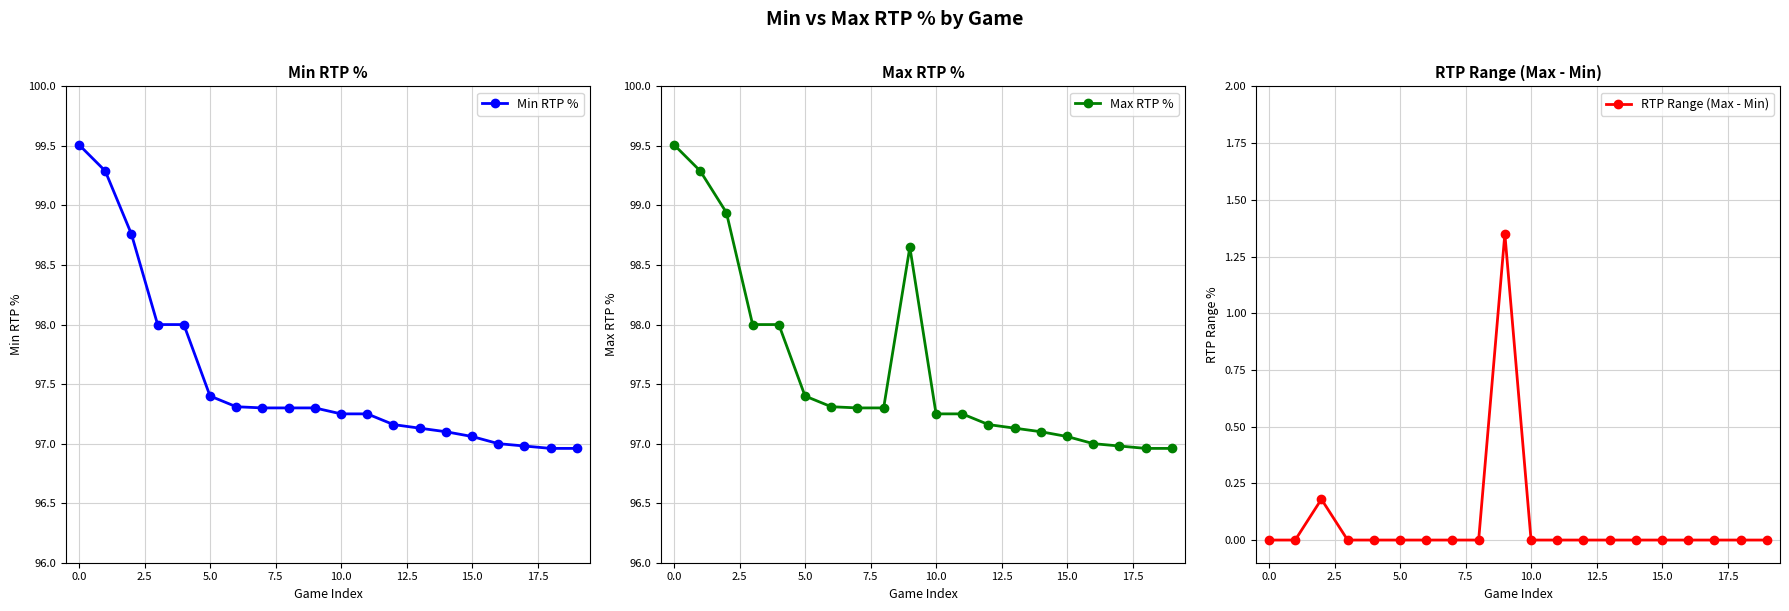

True or false: RTP Range (Max - Min) and Max RTP % intersect in this chart.

False